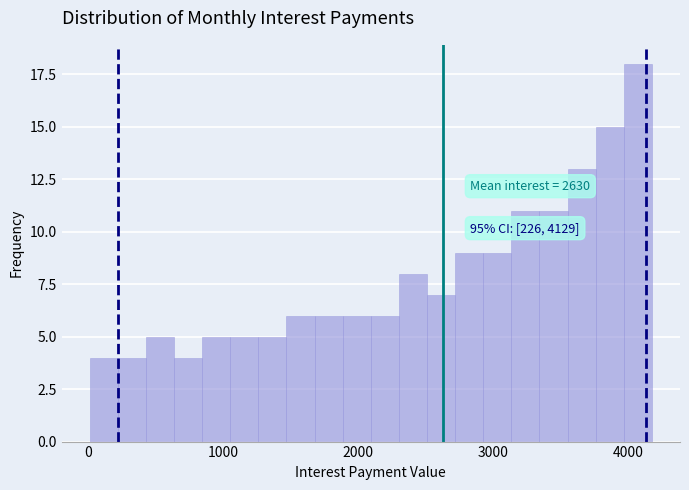

Around what value on the x-axis is the tallest bar? Give the approximate position of its centre, as read against the axis.

4100